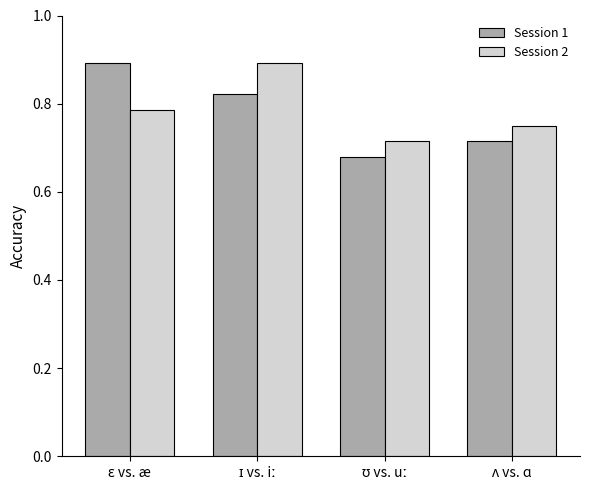

At how many categories does at least one series exceed 0?

4